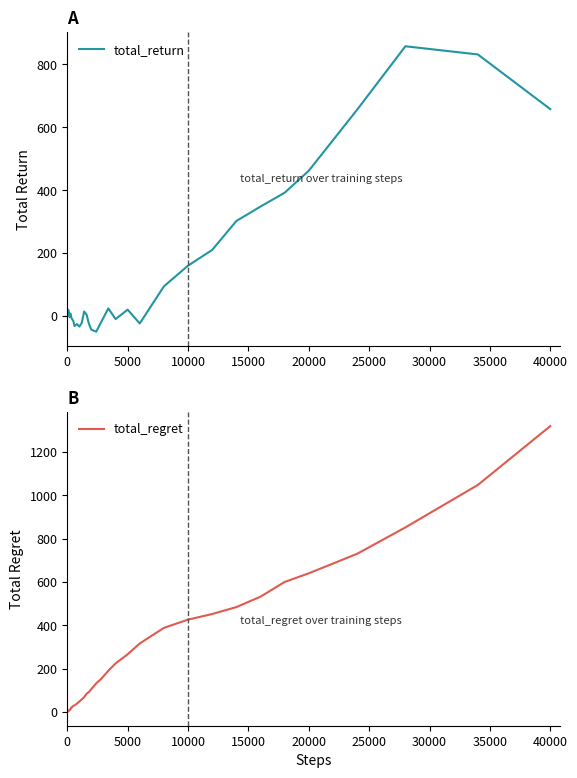

Reading left to right, what are all the values shown in this chart?

total_return: 4	10	12	20	16	12	10	6	0	-4	8	6	-6	-10	-16	-32	-26	-34	-22	14	4	-26	-44	-50	-20	24	-10	20	-24	94	160	210	302	348	392	462	656	858	832	658
total_regret: 2	2	2	2	4	4	6	8	10	10	10	14	20	22	28	30	38	48	58	68	84	92	106	132	152	190	224	266	316	388	426	452	484	532	600	640	730	852	1048	1320